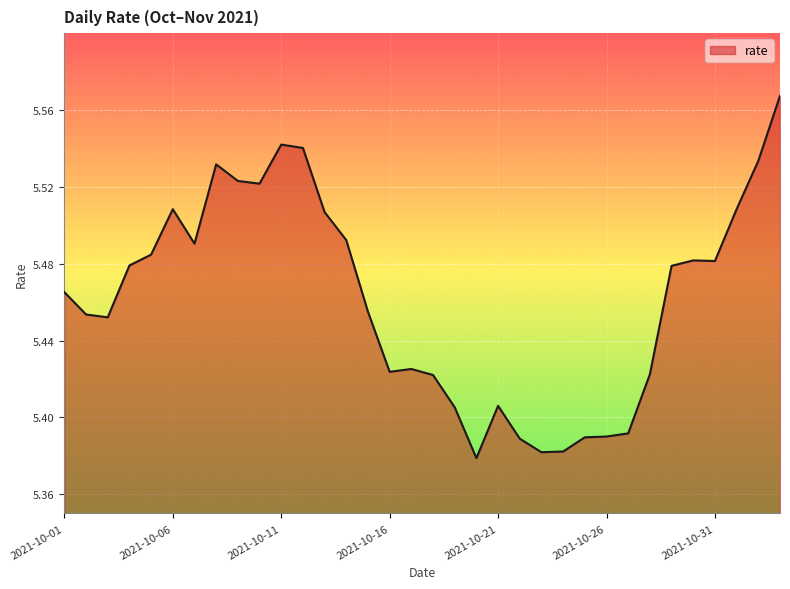

List the labels in order of value, largest first.

2021-11-03, 2021-10-11, 2021-10-12, 2021-11-02, 2021-10-08, 2021-10-09, 2021-10-10, 2021-11-01, 2021-10-06, 2021-10-13, 2021-10-14, 2021-10-07, 2021-10-05, 2021-10-30, 2021-10-31, 2021-10-04, 2021-10-29, 2021-10-01, 2021-10-15, 2021-10-02, 2021-10-03, 2021-10-17, 2021-10-16, 2021-10-28, 2021-10-18, 2021-10-21, 2021-10-19, 2021-10-27, 2021-10-26, 2021-10-25, 2021-10-22, 2021-10-24, 2021-10-23, 2021-10-20